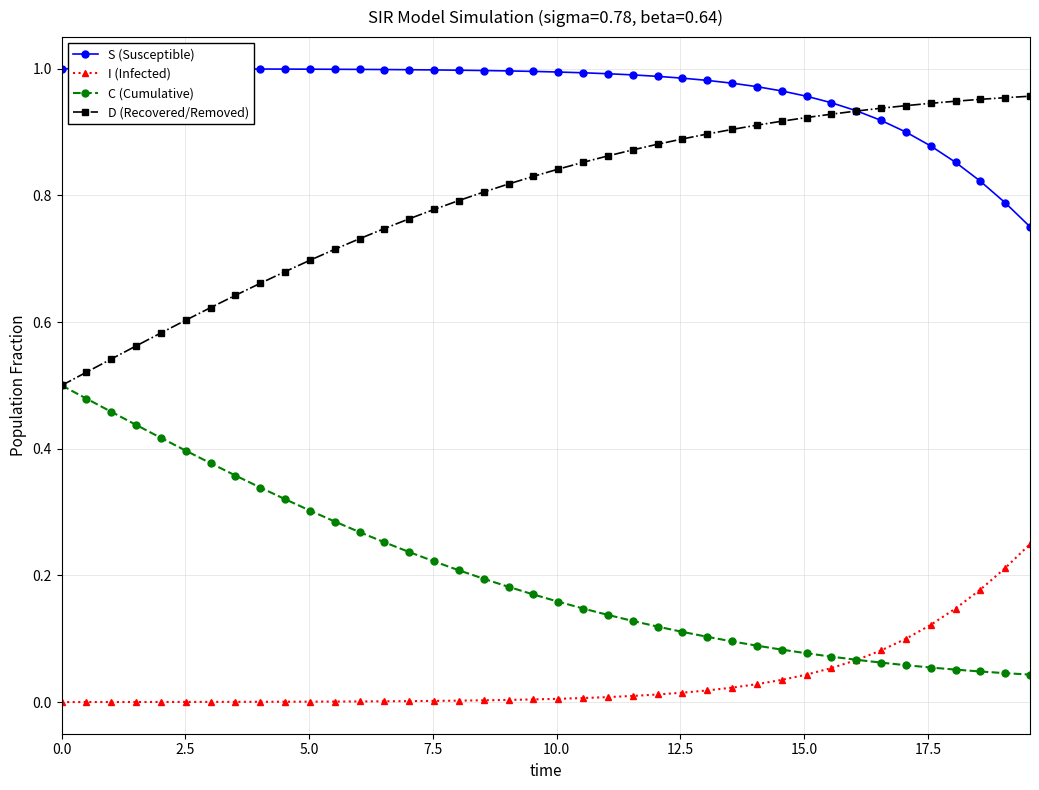

Which series has the largest total across all categories?

S (Susceptible)